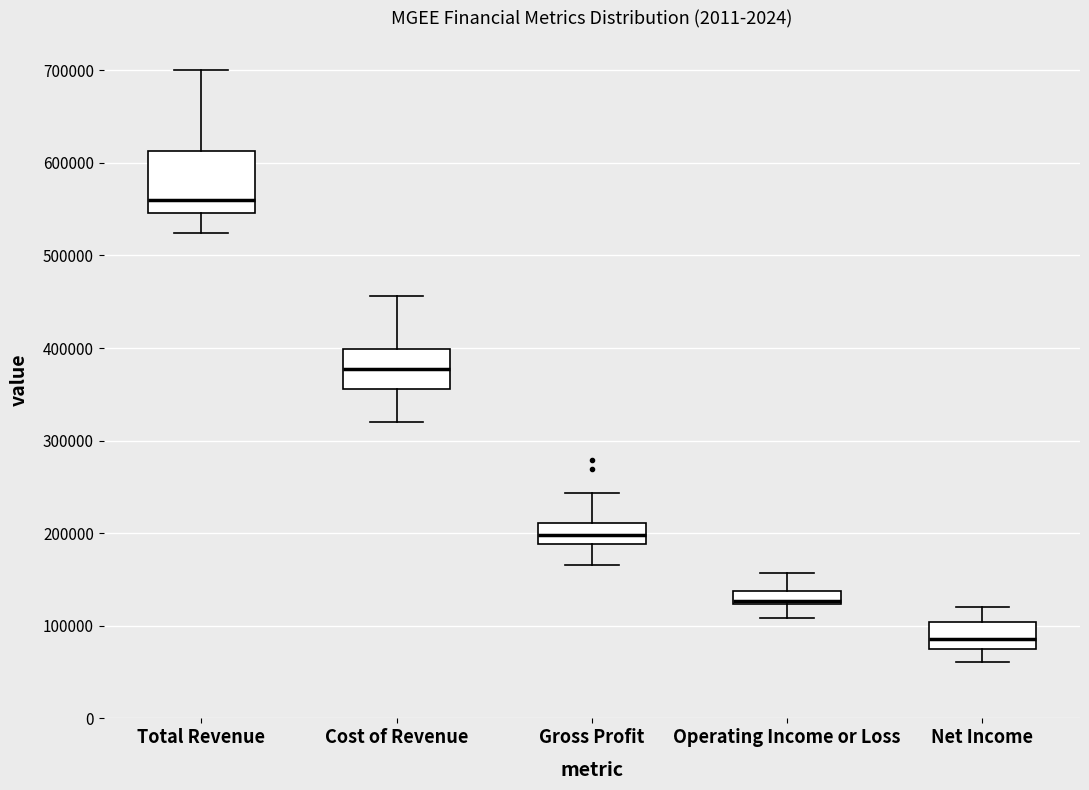

Which box's median line is the highest?

Total Revenue